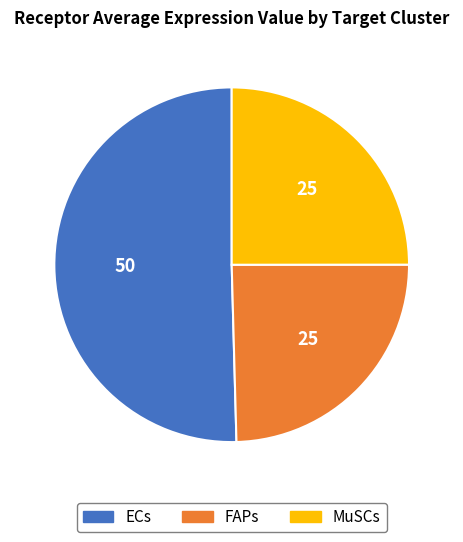

Which category accounts for the majority?

ECs